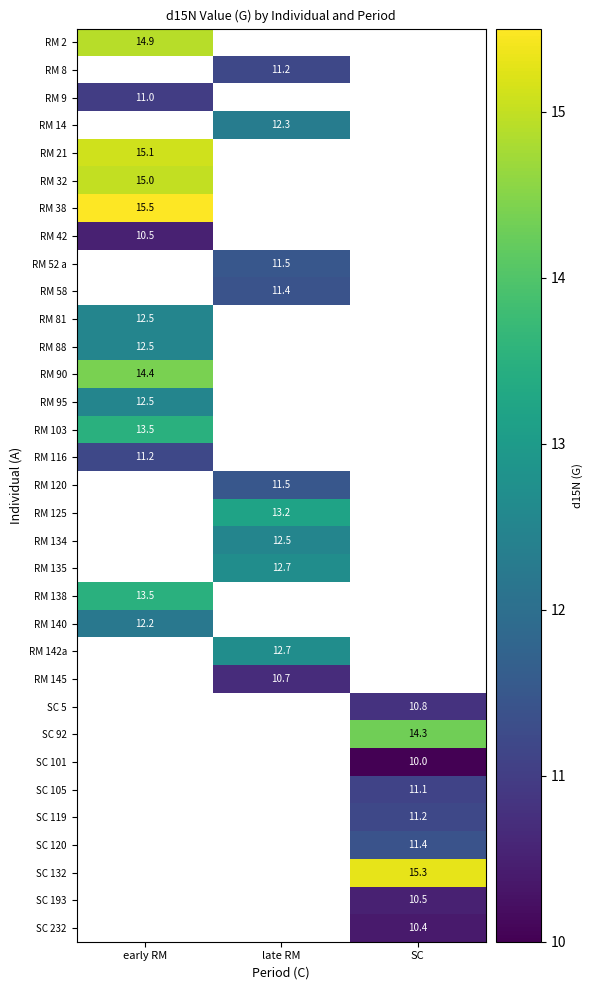

The value of RM 21 at early RM is 15.1. True or false?

True